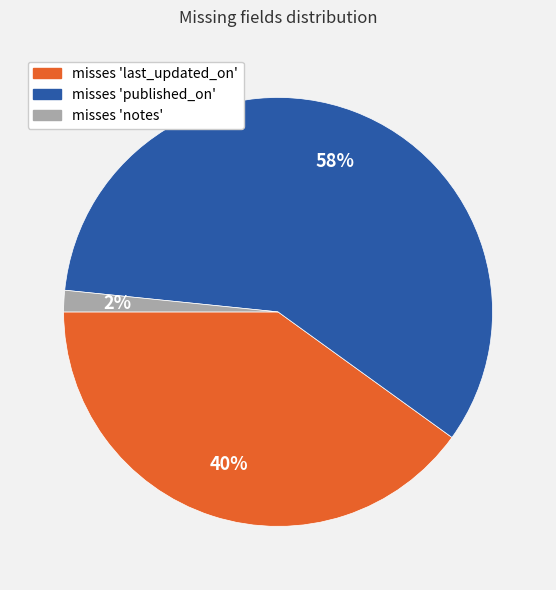

Is misses 'published_on' the majority of the pie?

Yes